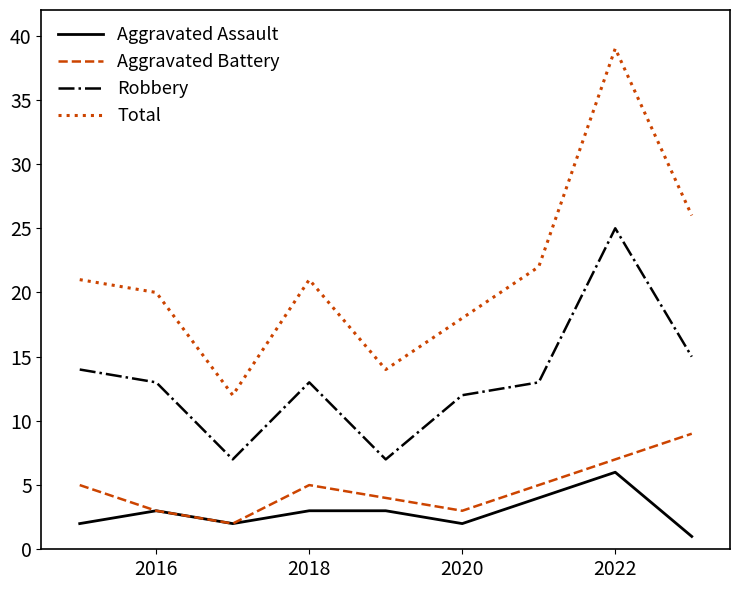

In Robbery, how many points are lower than both neighbors (excluding endpoints)?

2